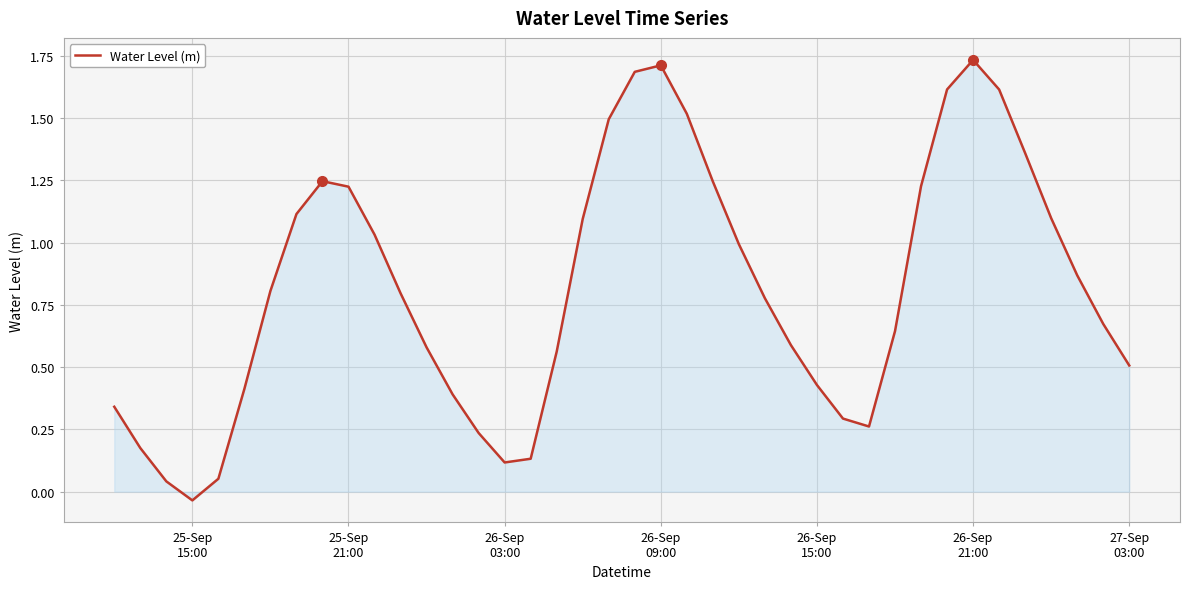

What is the sum of all values?

32.7